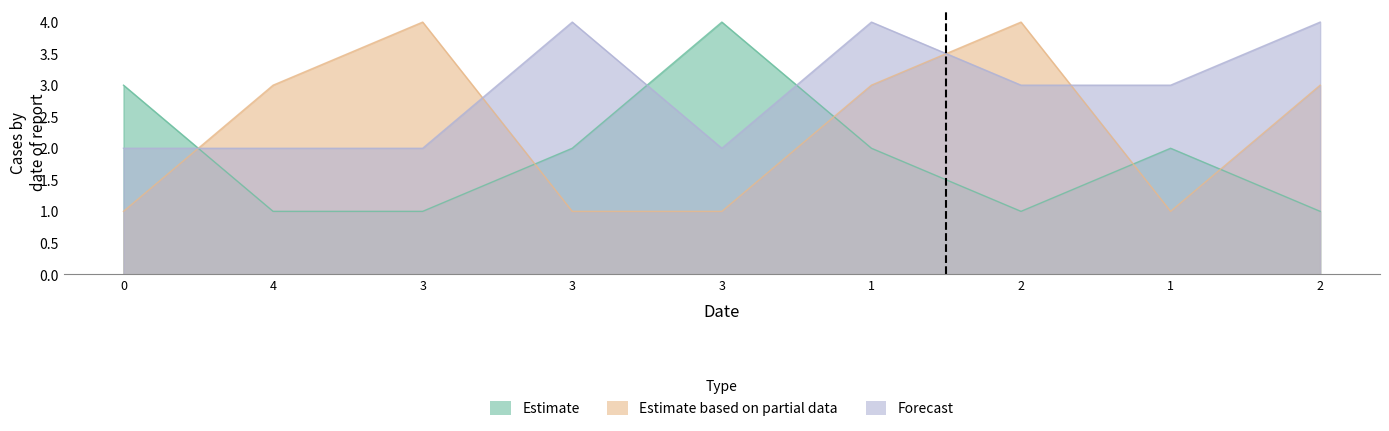

What is the label of the 8th point from the right?

4